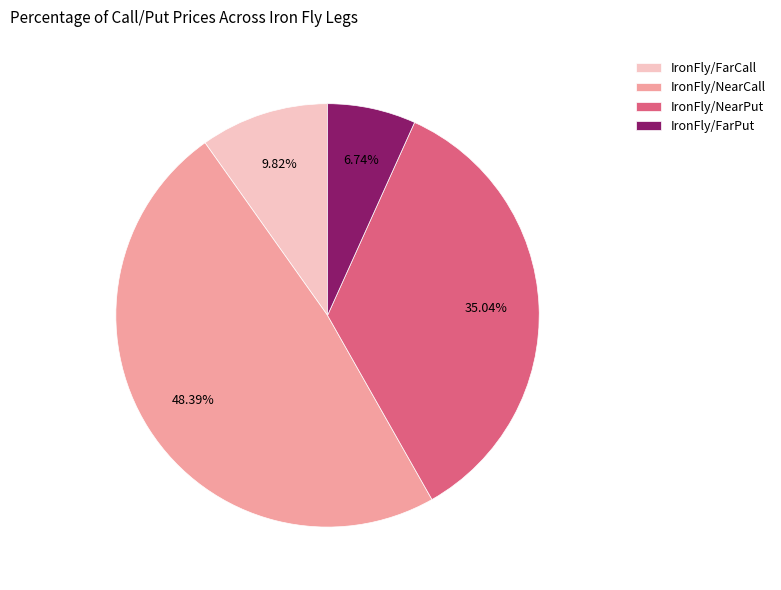

Does IronFly/FarPut represent more than half of the total?

No